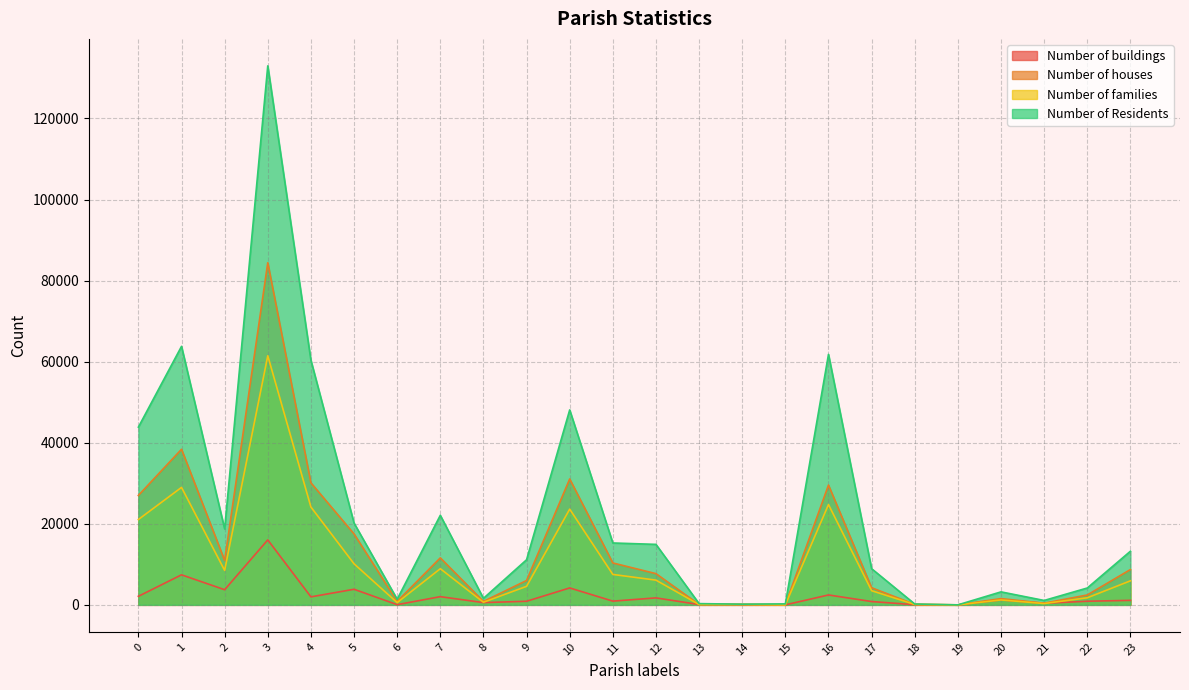

Rank the series by their average value, from lowest to highest.

Number of buildings, Number of families, Number of houses, Number of Residents